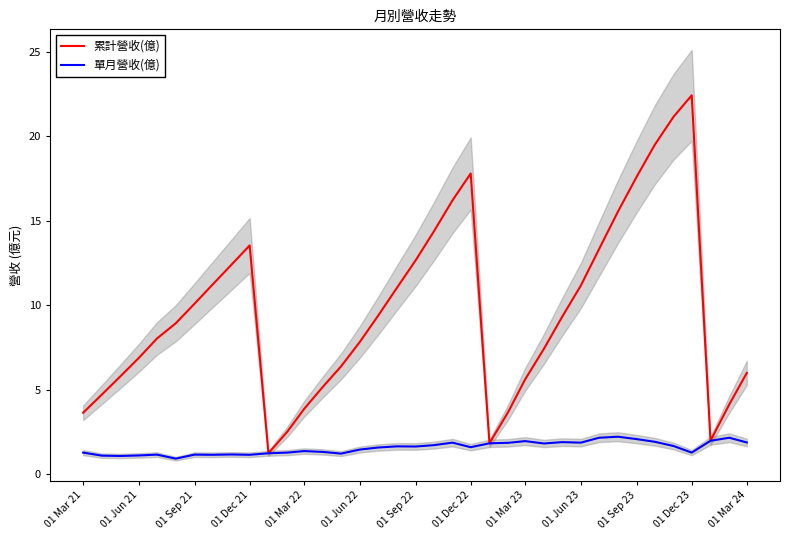

Rank the series by their average value, from highest to lowest.

累計營收(億), 單月營收(億)